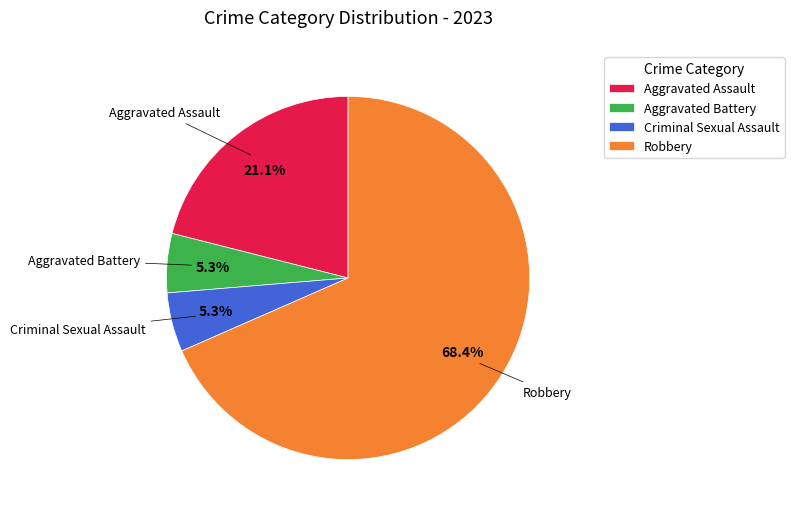

Does any single category account for the majority?

Yes